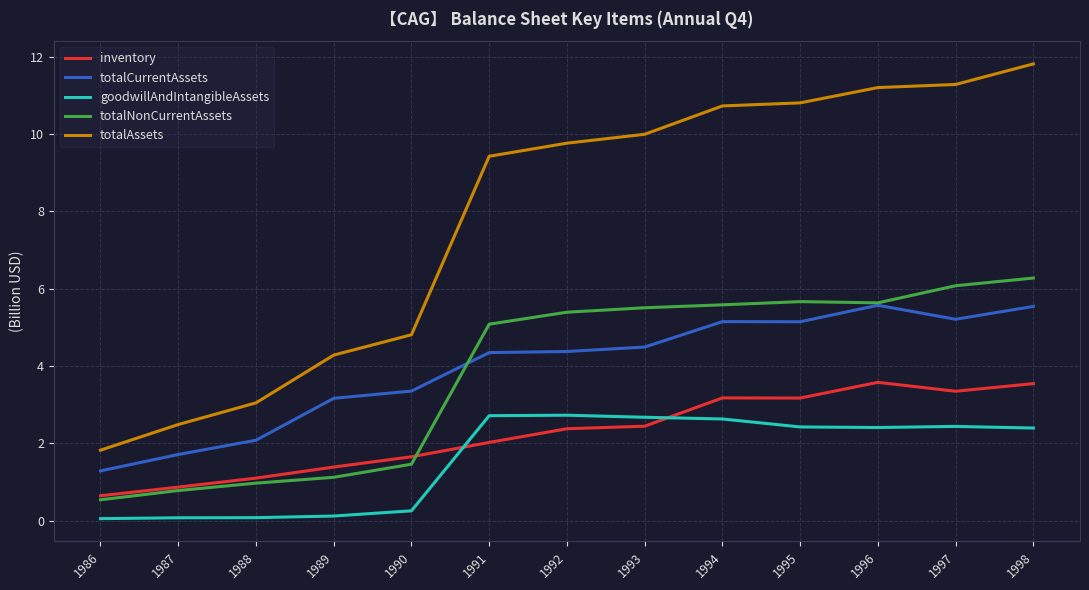

What is the total value across all series at 1997?

28.3